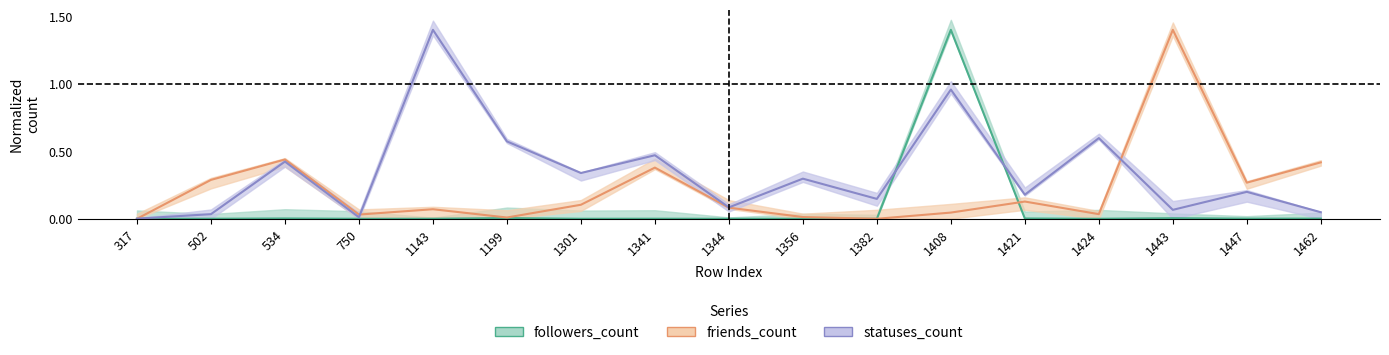

Which has a higher value, 1462 or 502?

1462